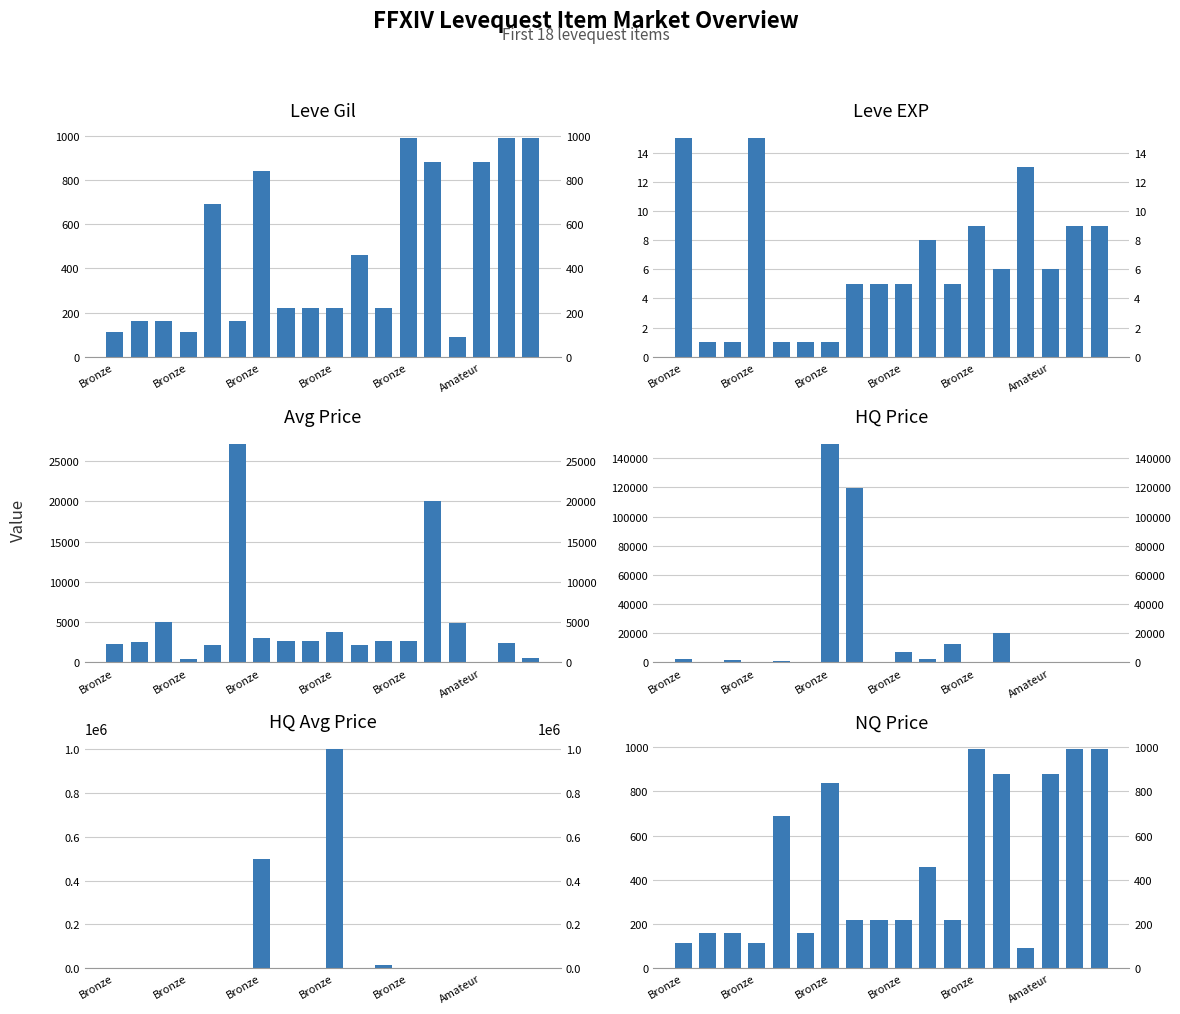

Reading left to right, transcribe all the data shown in this chart.

Leve Gil: 113	160	160	112	690	160	840	220	220	220	460	220	990	880	90	880	990	990
Leve EXP: 15	1	1	15	1	1	1	5	5	5	8	5	9	6	13	6	9	9
Avg Price: 2287	2494	5071	374	2226	27125	3011	2680	2662	3767	2230	2656	2673	20000	4909	0	2470	500
HQ Price: 2218	0	1600	500	1000	0	150000	119950	0	7251	2599	12834	0	20000	0	0	0	0
HQ Avg Price: 2218	0	381	500	1000	0	500000	0	0	1000000	2599	12834	0	0	0	0	0	0
NQ Price: 113	160	160	112	690	160	840	220	220	220	460	220	990	880	90	880	990	990